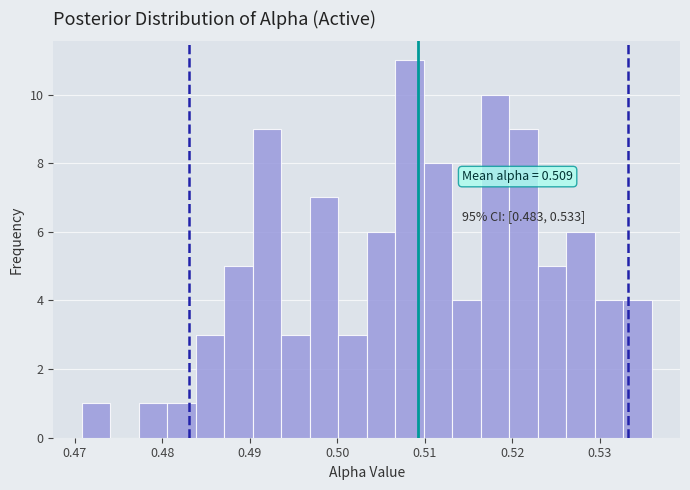

Read against the x-axis, roughly where is the centre of the tallest bar?

0.508